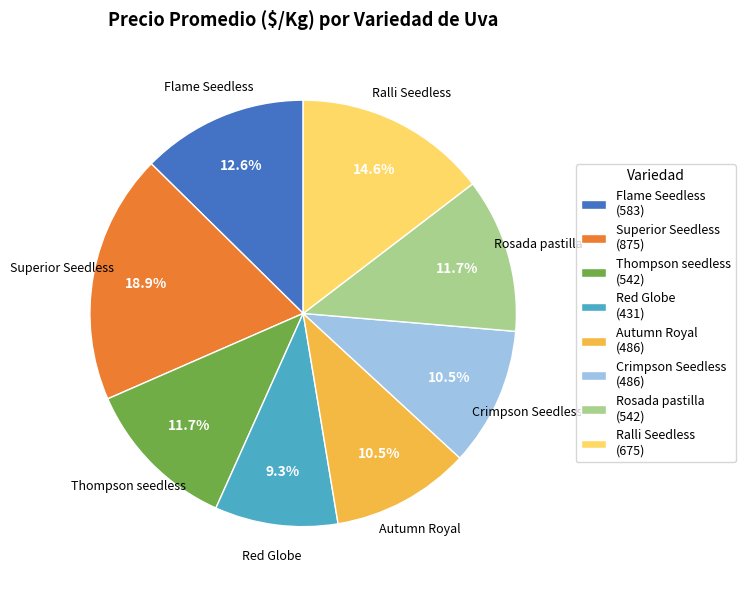

How many segments does this pie chart have?

8